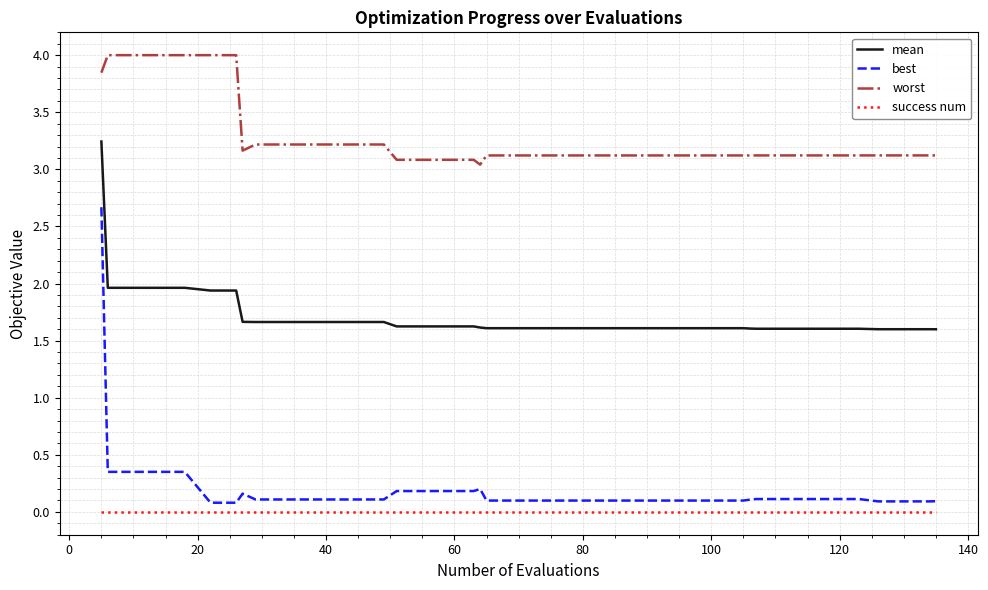

Which series has the largest total across all categories?

worst